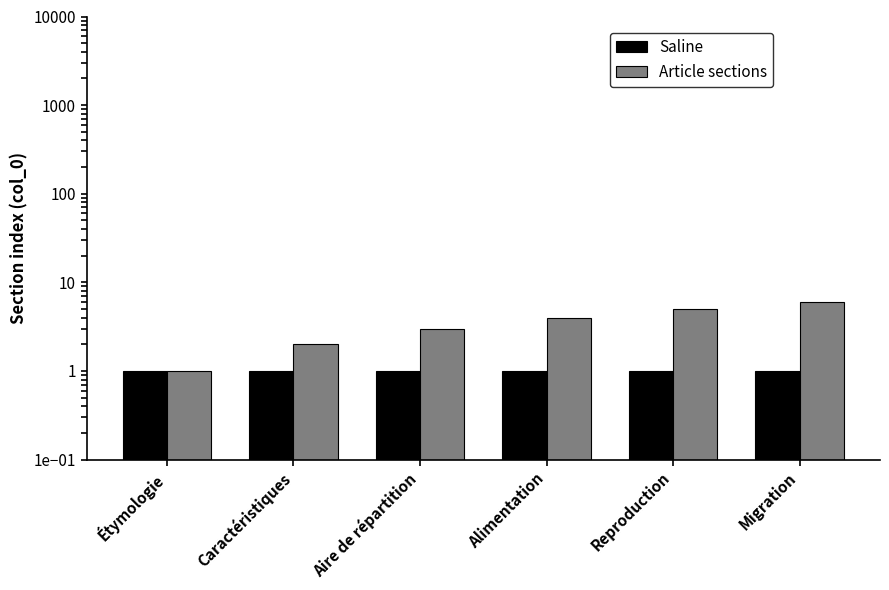

Reading left to right, what are all the values shown in this chart?

Saline: Étymologie=1	Caractéristiques=1	Aire de répartition=1	Alimentation=1	Reproduction=1	Migration=1
Article sections: Étymologie=1	Caractéristiques=2	Aire de répartition=3	Alimentation=4	Reproduction=5	Migration=6